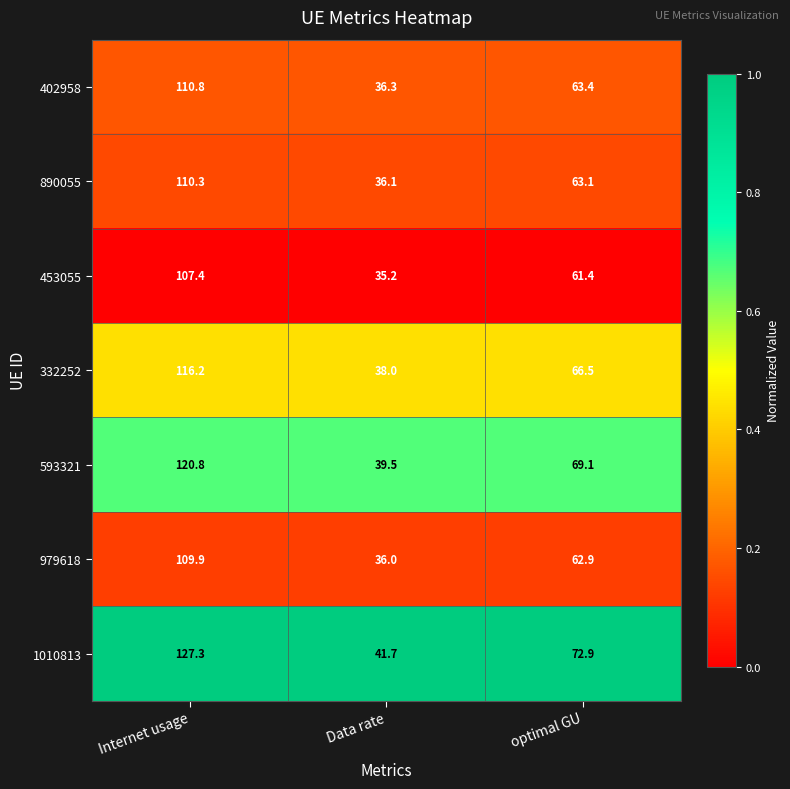

At which category does the chart reach its peak across all series?

Internet usage